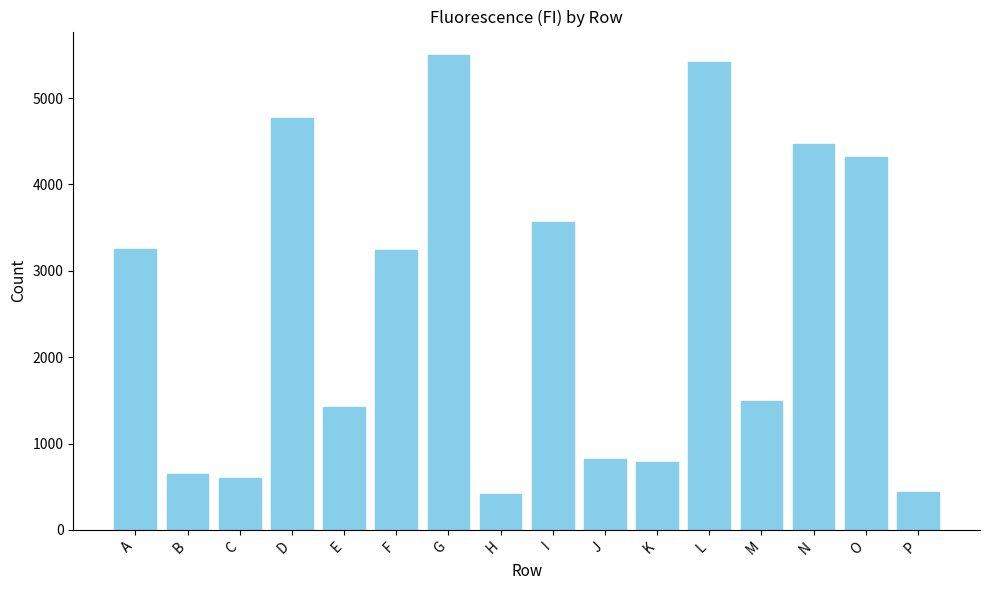

True or false: the data shows 3256 at A.

True